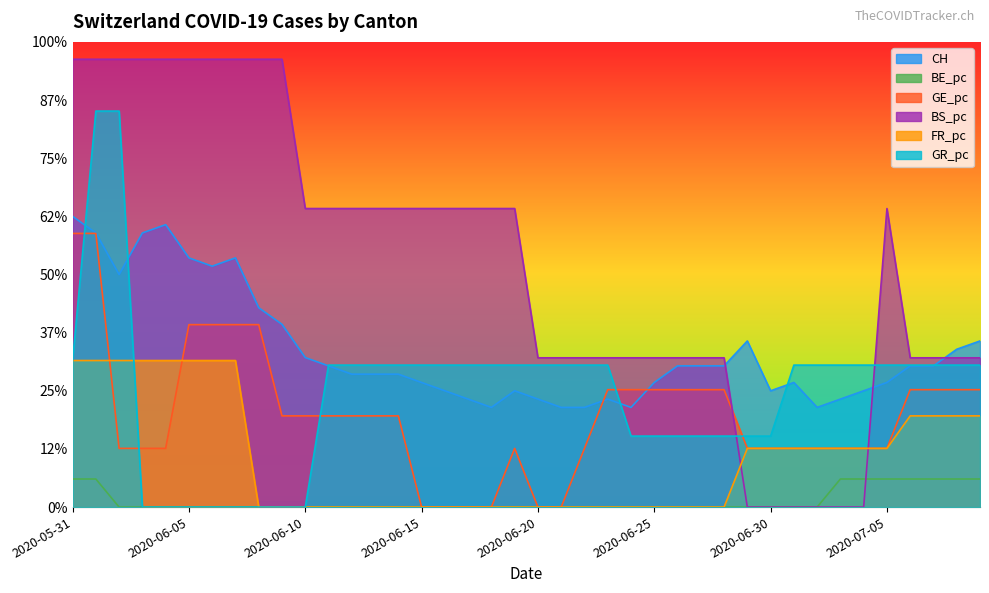

What is the label of the 7th point from the left?

2020-06-06